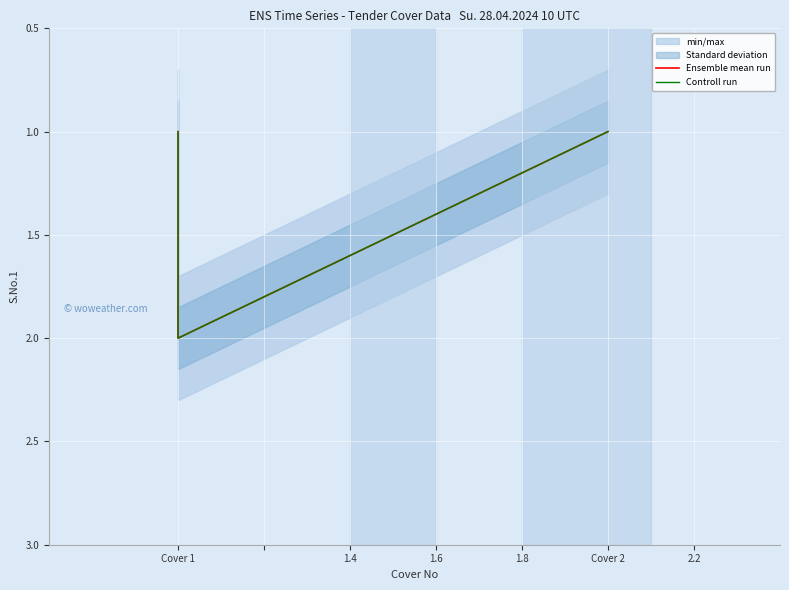

List the series in order of their peak value, highest first.

Ensemble mean run, Controll run